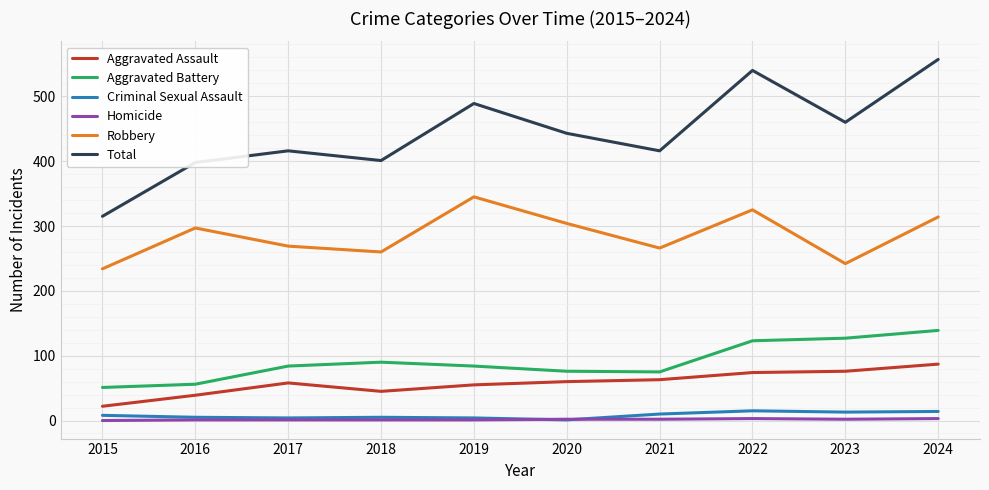

Does the chart display data point markers on the line(s)?

No